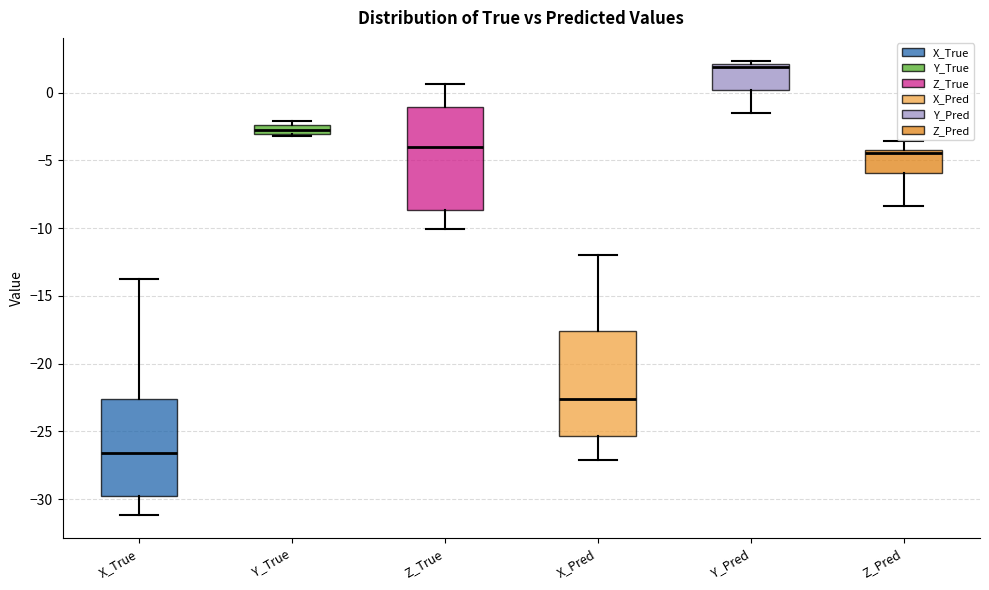

Which box's median line is the lowest?

X_True